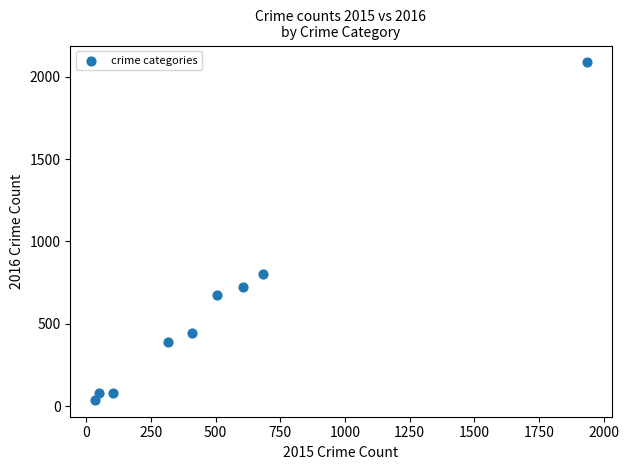

What Y value in the scatter plot is closest to 1062?

804